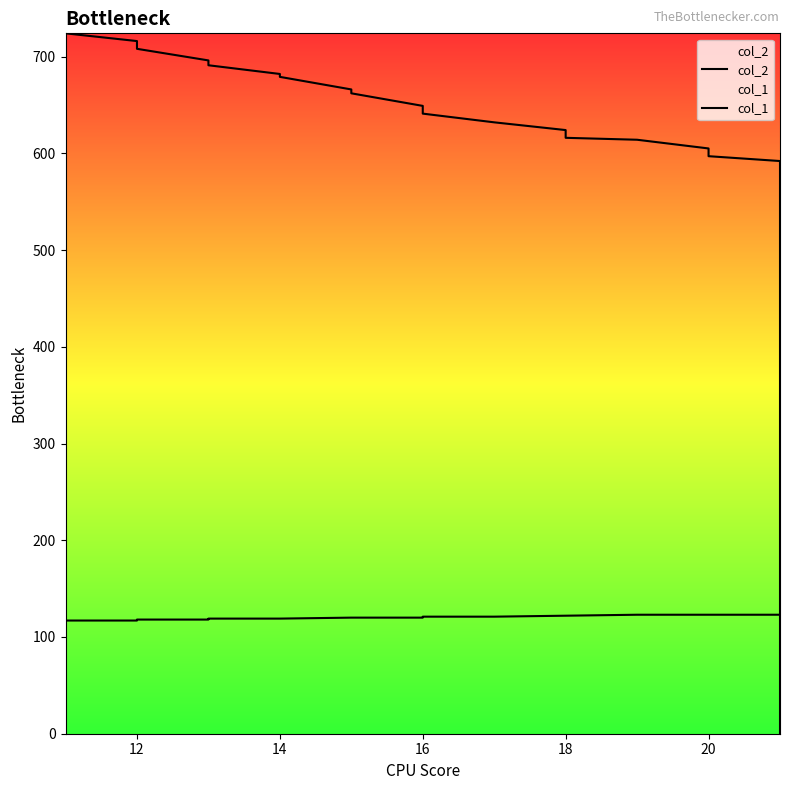

What is the difference between the maximum and minimum values in the col_1 series?

6